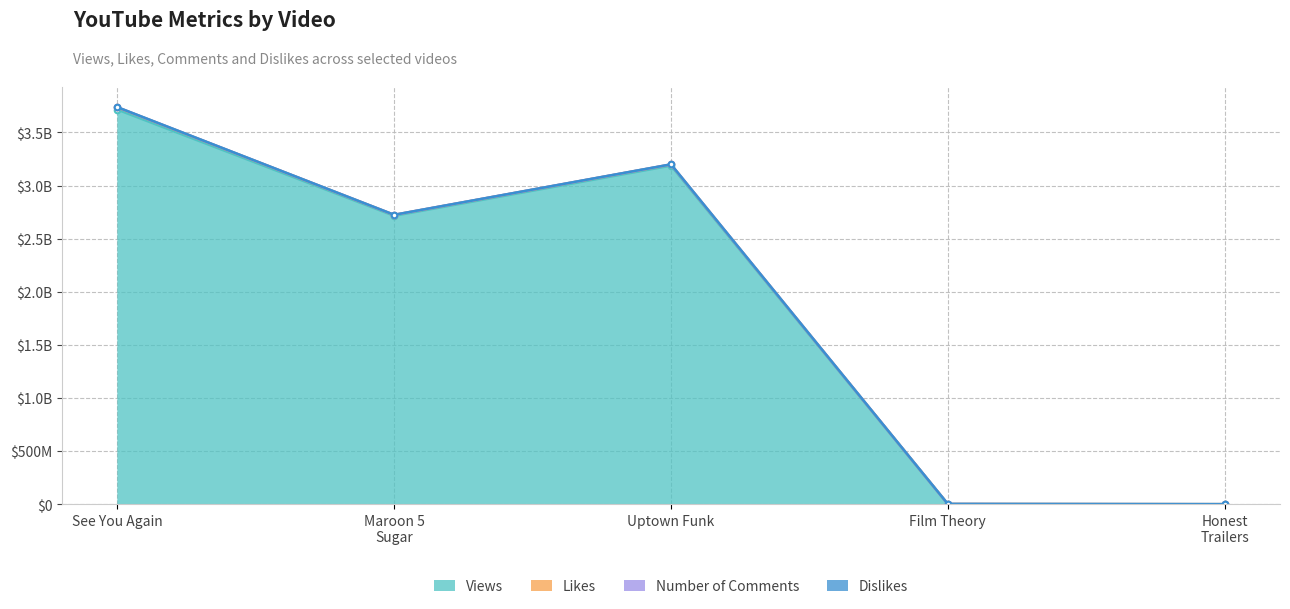

What is the label of the 3rd point from the right?

Uptown Funk